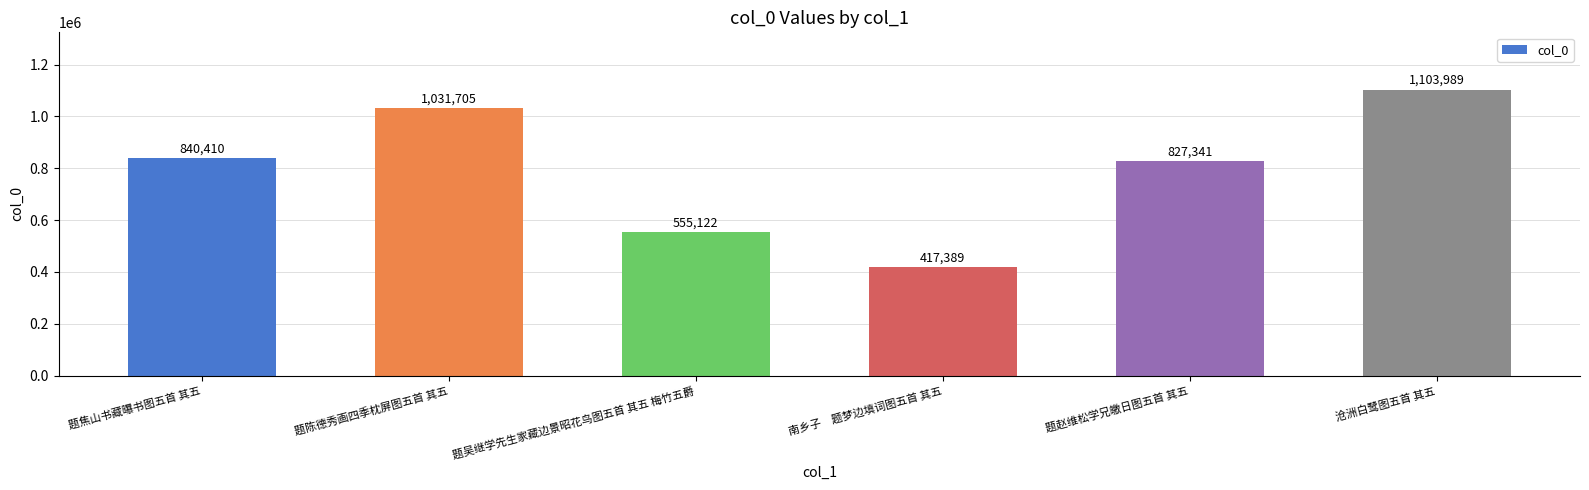

True or false: the data shows 1830140 at 沧洲白鹭图五首 其五.

False